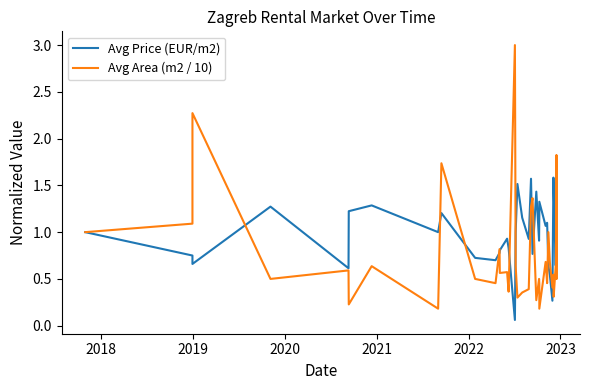

How many distinct data groups are displayed?

2